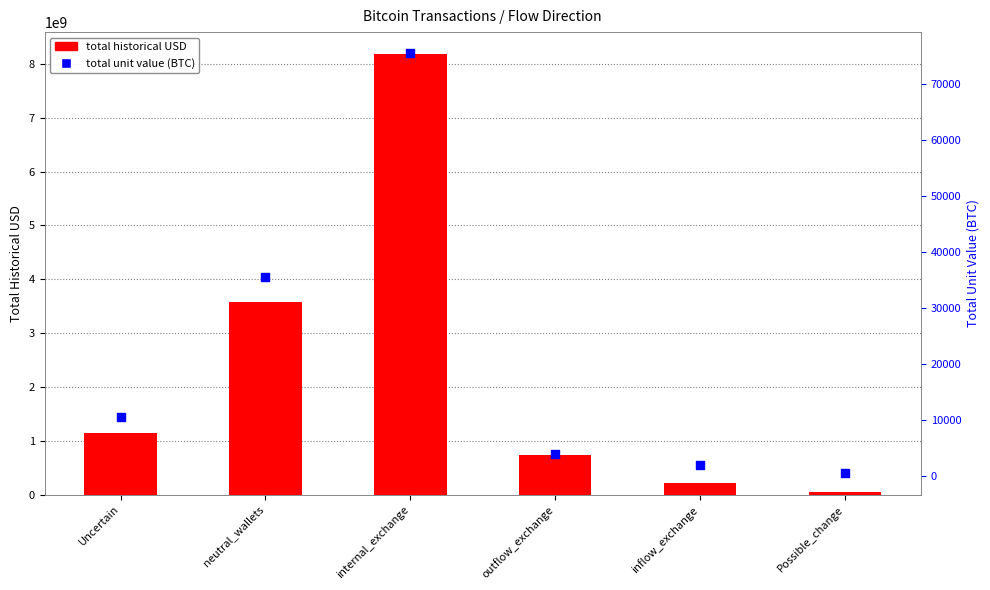

At which category is the sum across all series the highest?

internal_exchange